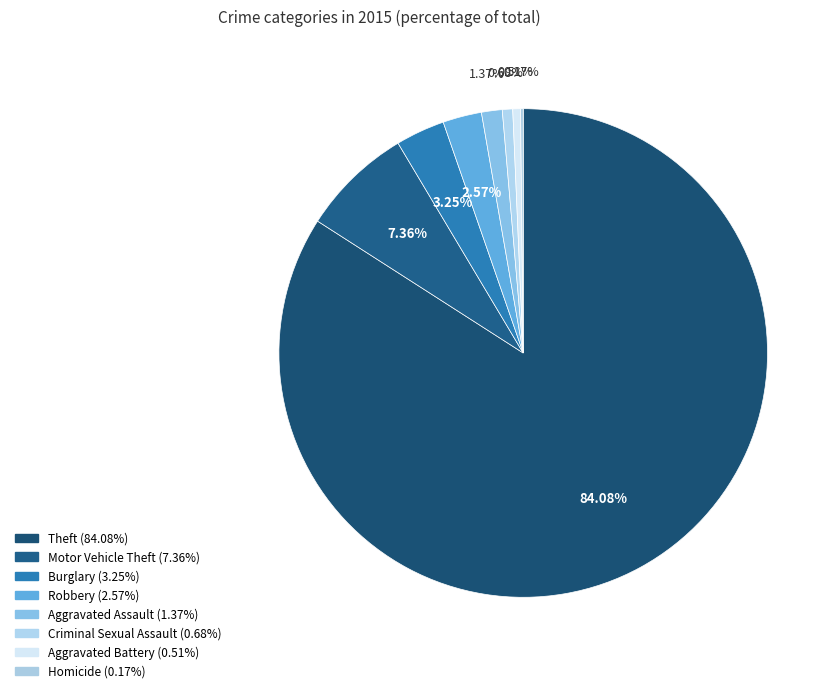

Do Aggravated Assault and Aggravated Battery together represent more than half of the pie?

No